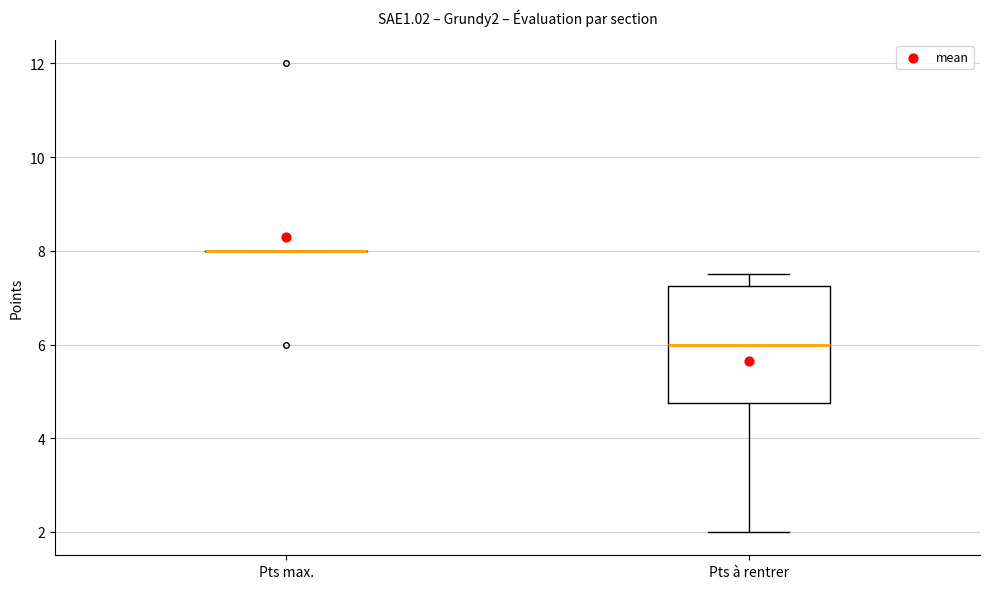

Reading left to right, transcribe this box plot: for each box, give where its median line is, the range the box spans, and where its two whiskers end, as read against the y-axis. The values are not printed on the chart, so give them approximately, as read against the axis.

Pts max.: box collapsed to a line at 8.0, whiskers 8.0 to 8.0
Pts à rentrer: median 6.0, box 4.8 to 7.2, whiskers 2.0 to 7.6